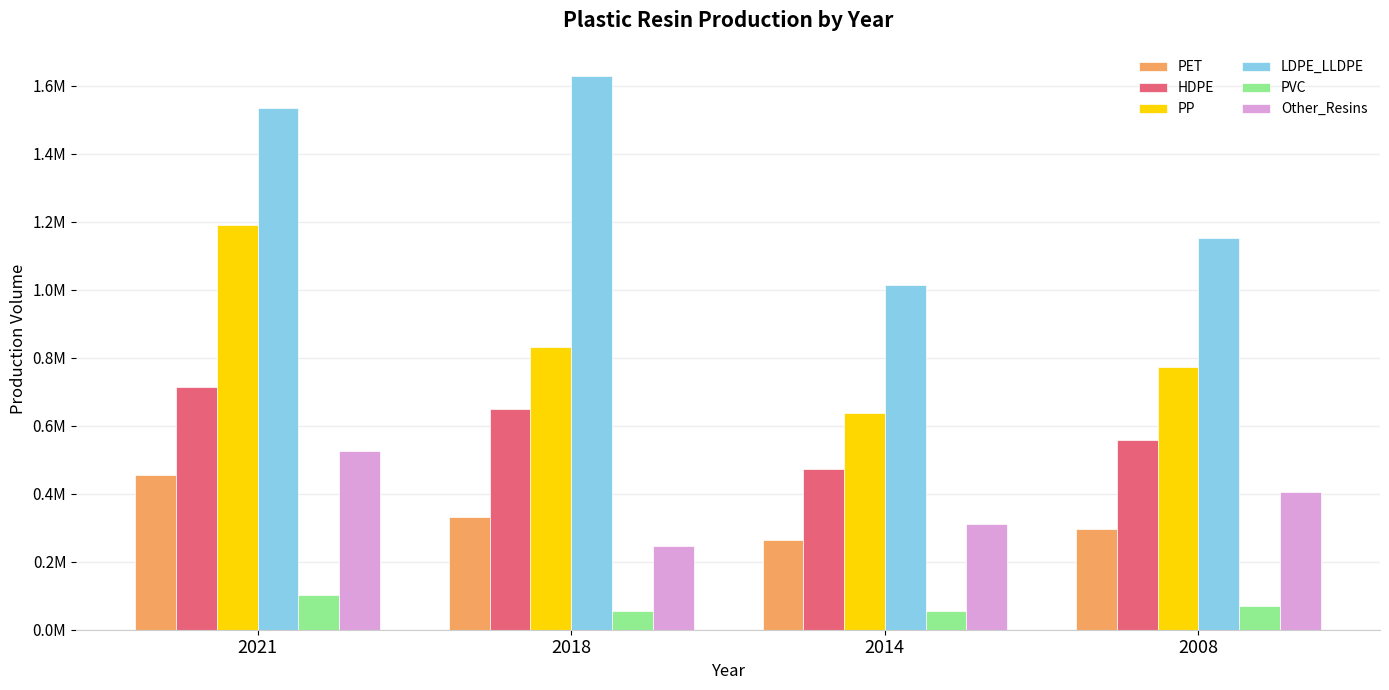

Read the LDPE_LLDPE value at 2018.

1629708.7